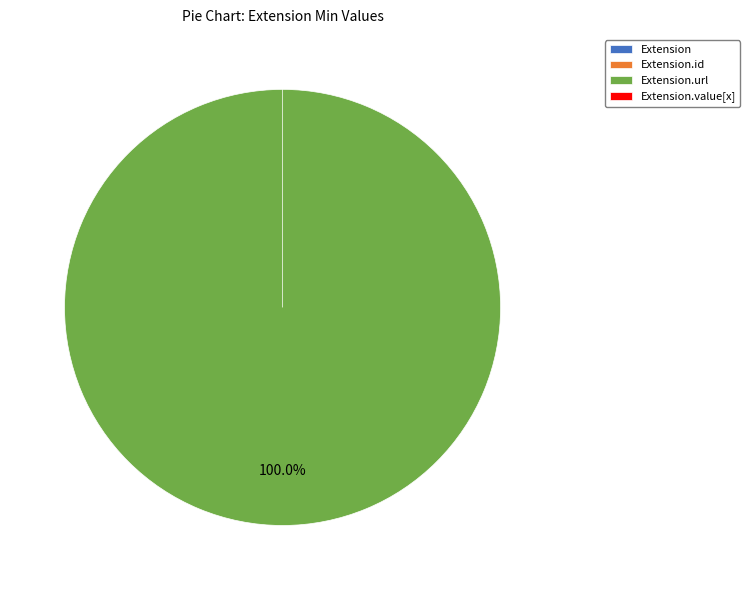

What is the majority slice?

Extension.url